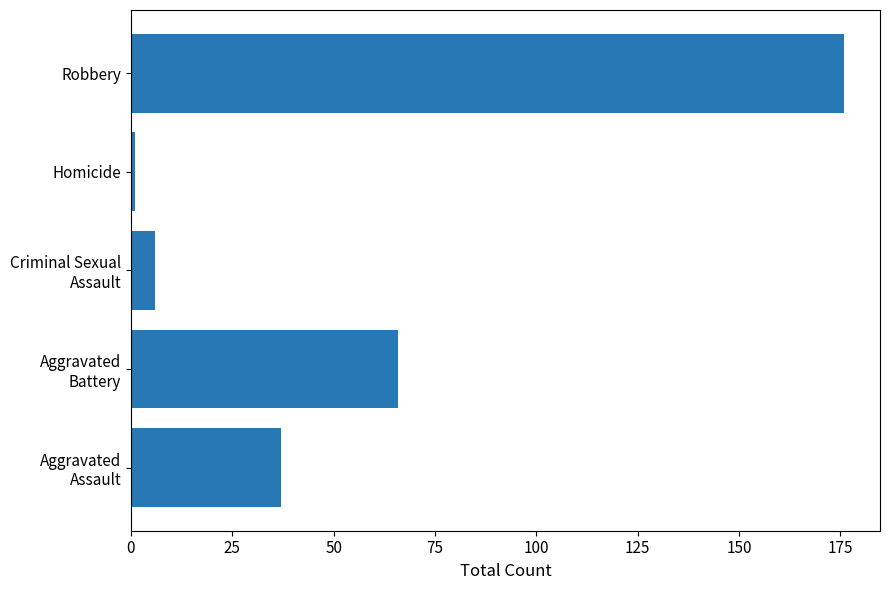

Rank the categories by value from lowest to highest.

Homicide, Criminal Sexual
Assault, Aggravated
Assault, Aggravated
Battery, Robbery